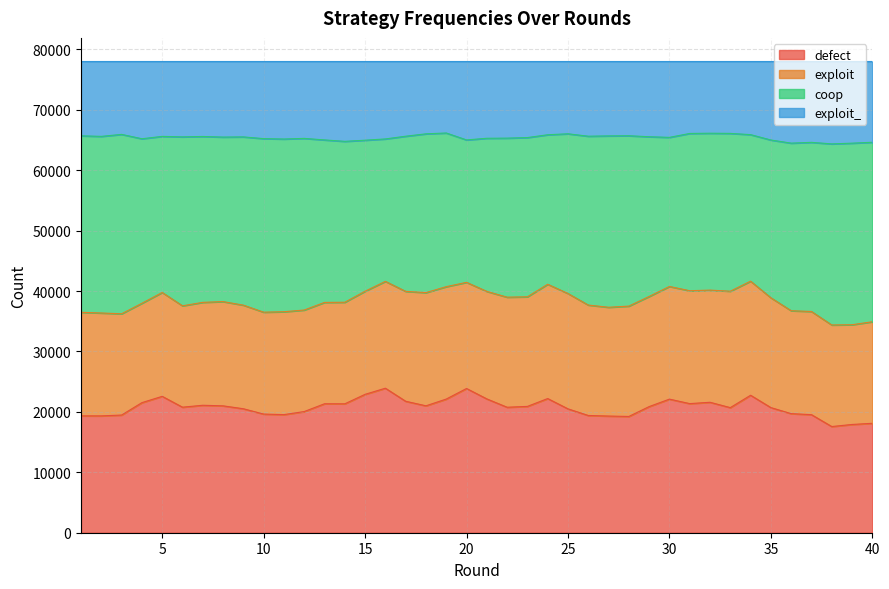

What are all the series names shown in the legend?

defect, exploit, coop, exploit_